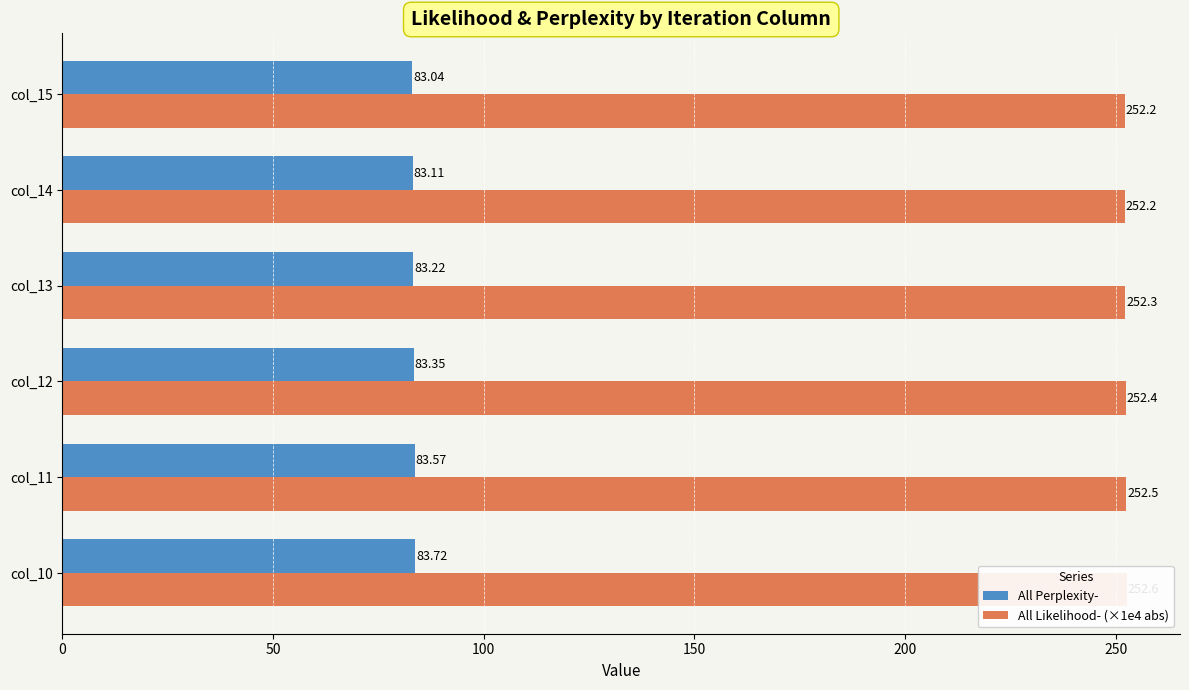

Rank the series by their average value, from lowest to highest.

All Perplexity-, All Likelihood- (×1e4 abs)